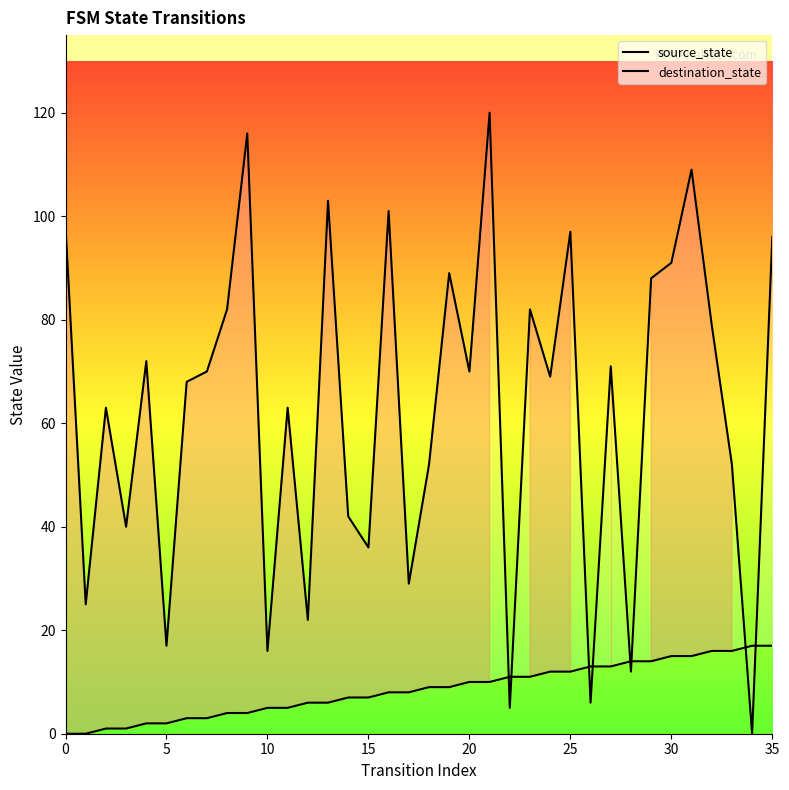

What are all the series names shown in the legend?

source_state, destination_state